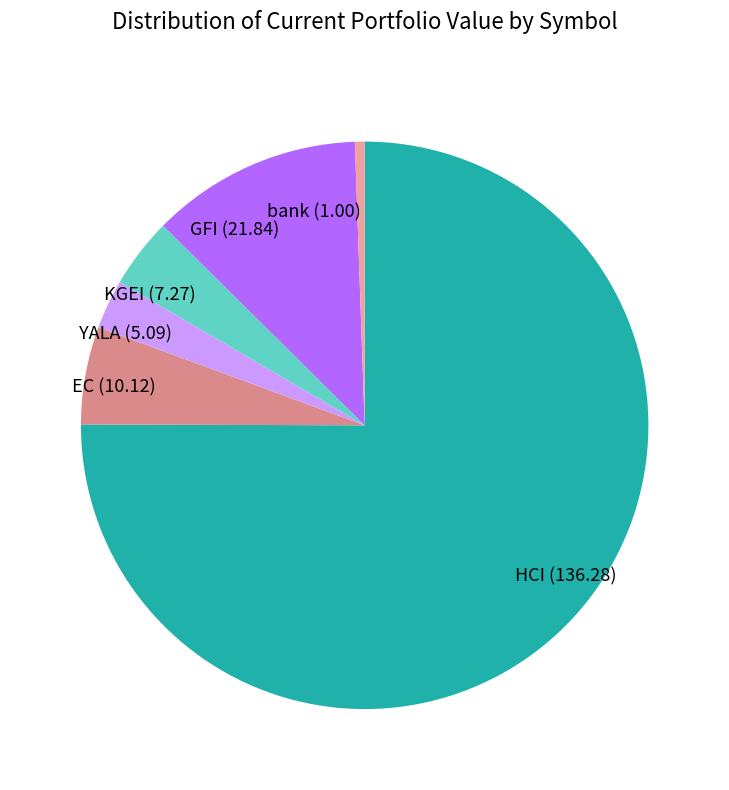

Is KGEI (7.27) the majority of the pie?

No